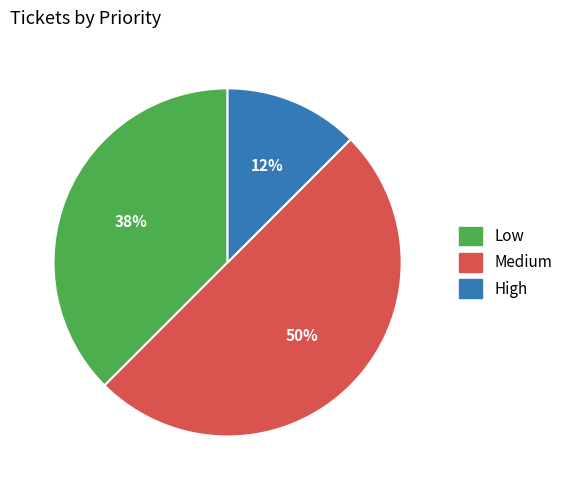

Which has a higher value, High or Low?

Low